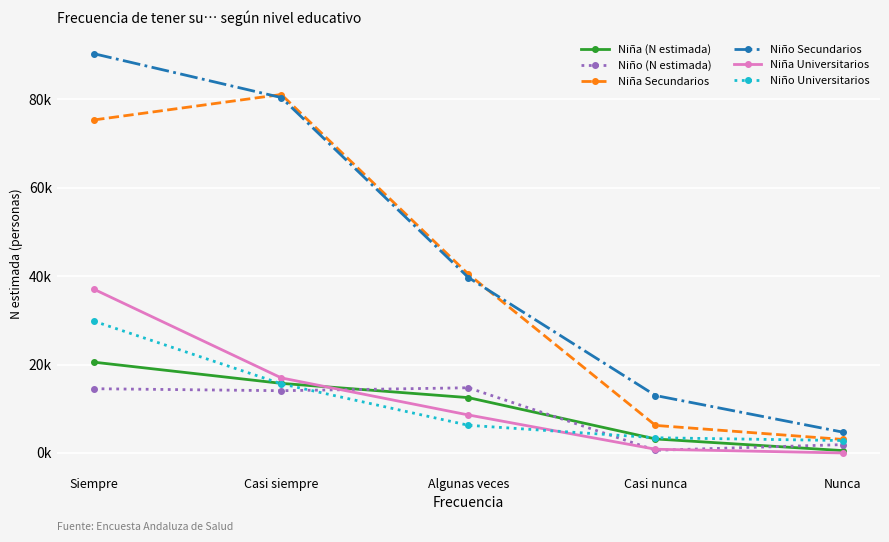

Which category has the highest value in the Niño Secundarios series?

Siempre